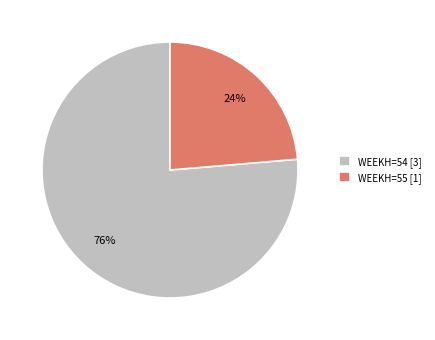

What is the smallest slice in the pie chart?

WEEKH=55 [1]